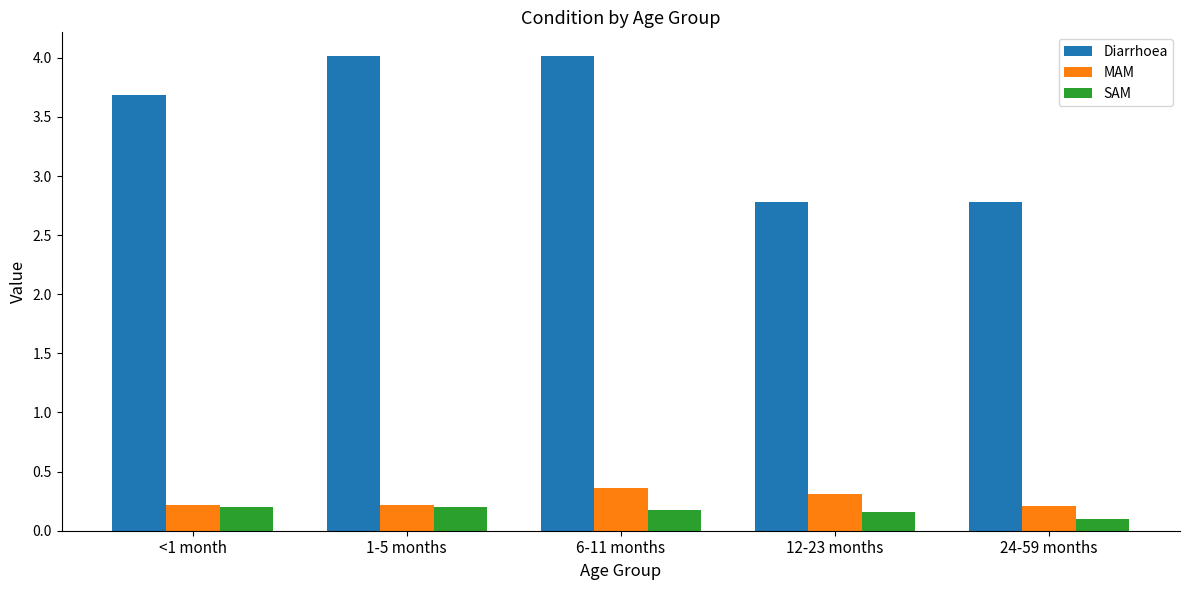

What is the label of the 5th bar from the left?

24-59 months